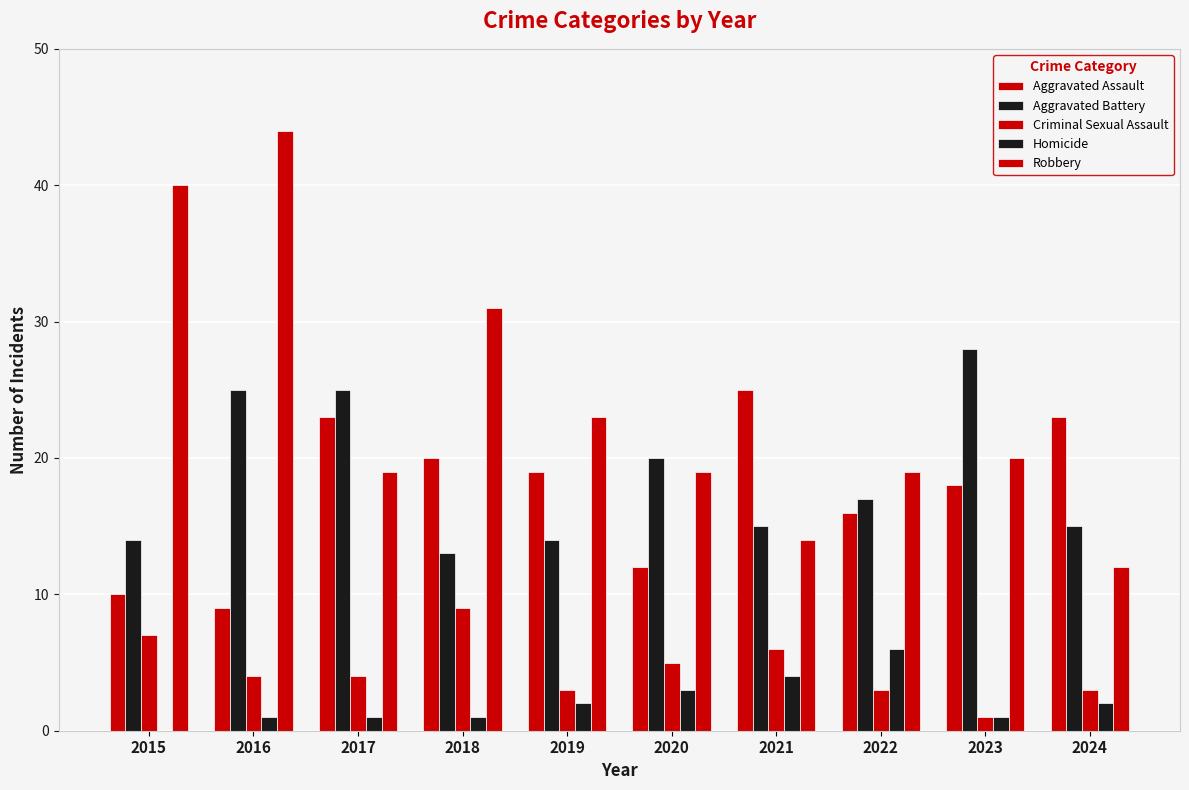

What is the value of the Aggravated Battery bar at the 9th from the left?

28